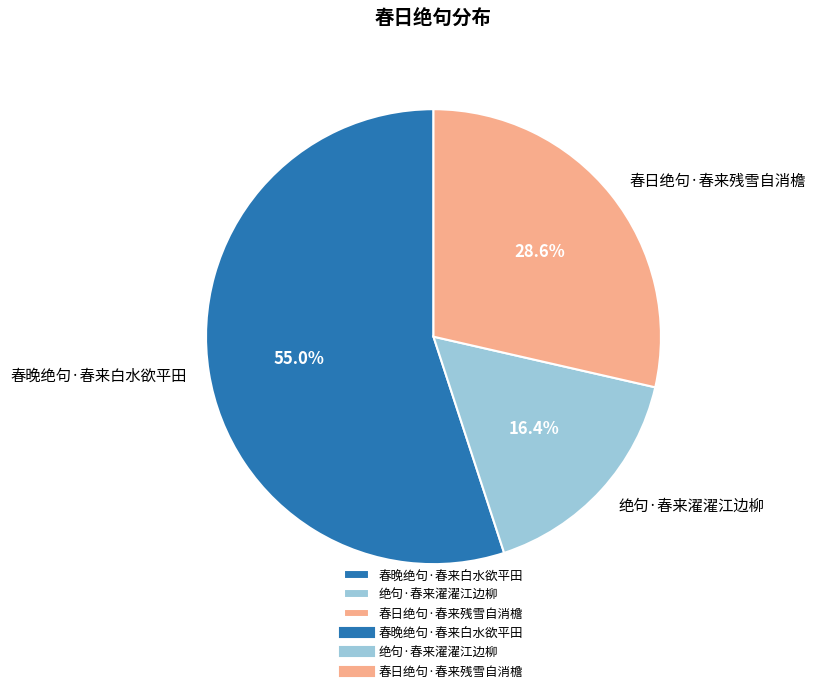

To the nearest percent, what is the average slice percentage?

33%